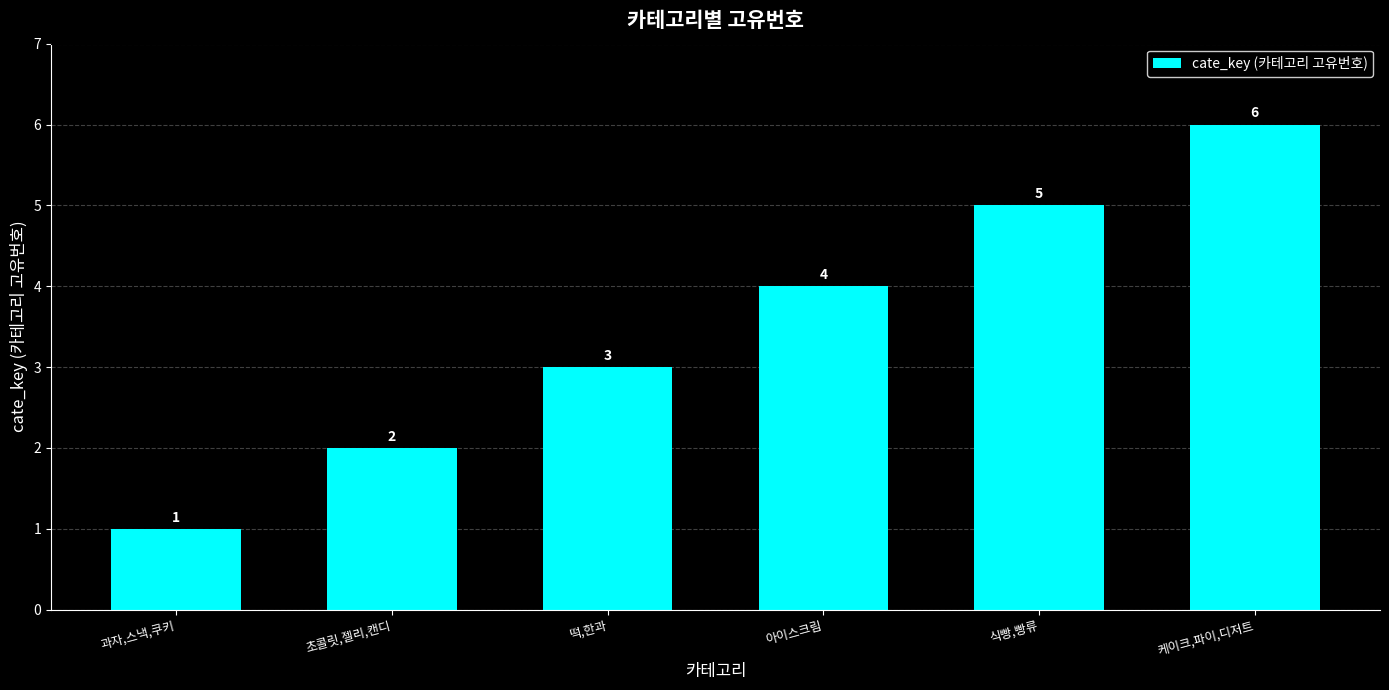

Rank the categories by value from lowest to highest.

과자,스낵,쿠키, 초콜릿,젤리,캔디, 떡,한과, 아이스크림, 식빵,빵류, 케이크,파이,디저트